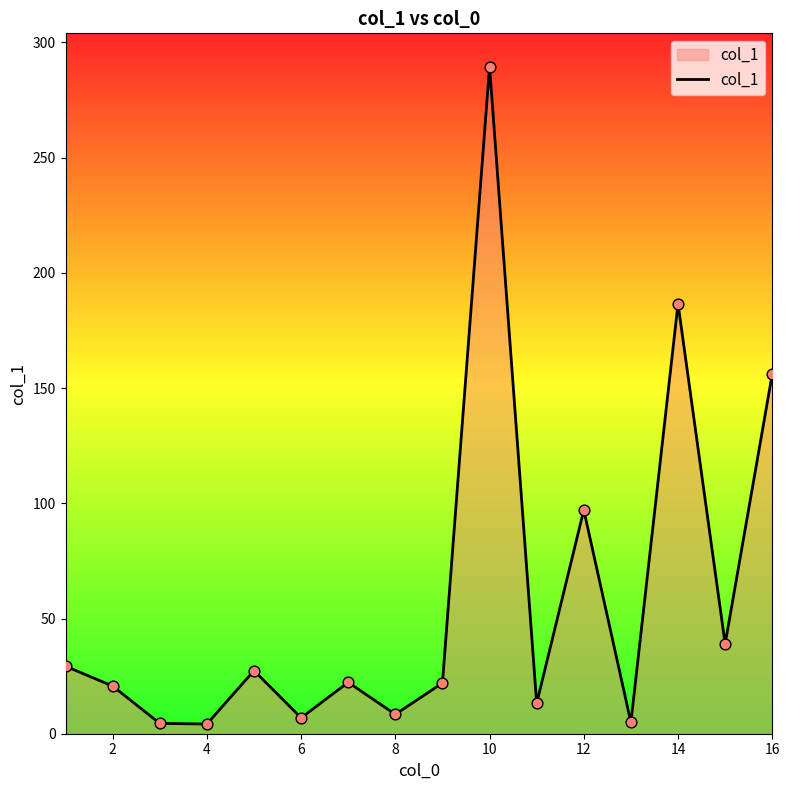

What is the difference between the maximum and minimum values?

285.3